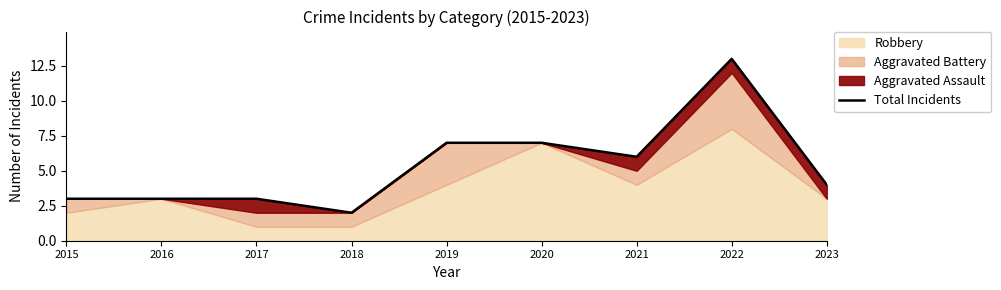

Rank the categories by value from highest to lowest.

2022, 2019, 2020, 2021, 2023, 2015, 2016, 2017, 2018